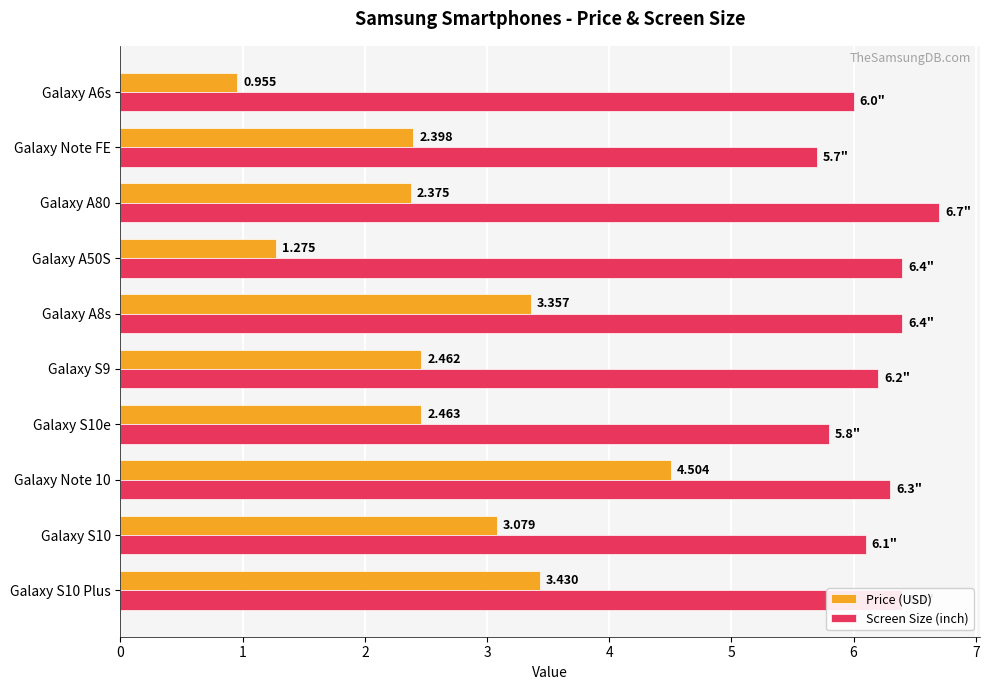

Is the value of Screen Size (inch) at Galaxy A6s greater than the value of Price (USD) at Galaxy S9?

Yes